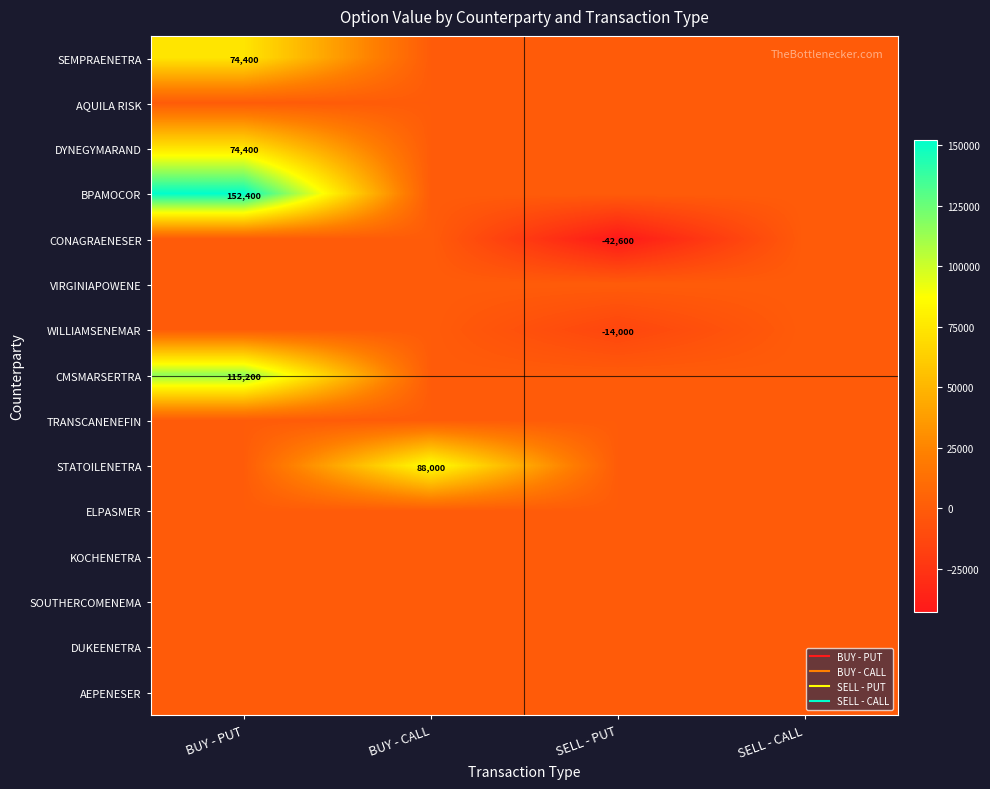

What is the spread (max minus min) of values at BUY - CALL?

88000